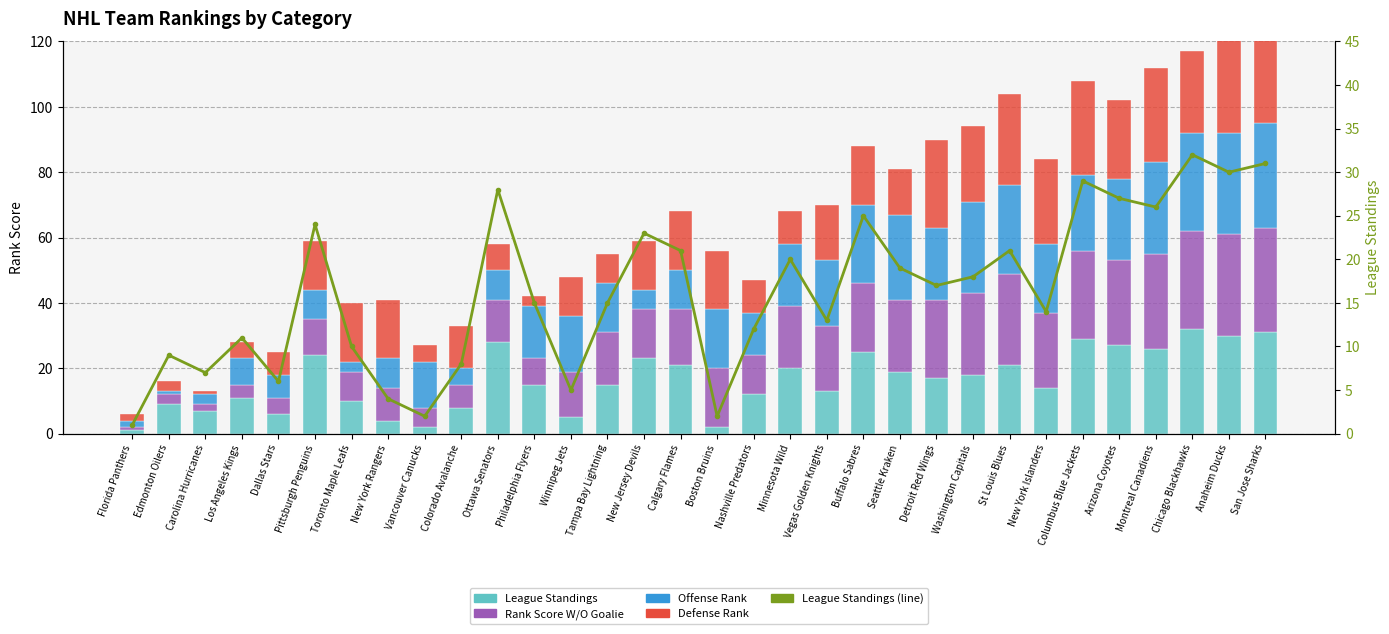

What is the total value across all series at Washington Capitals?

112